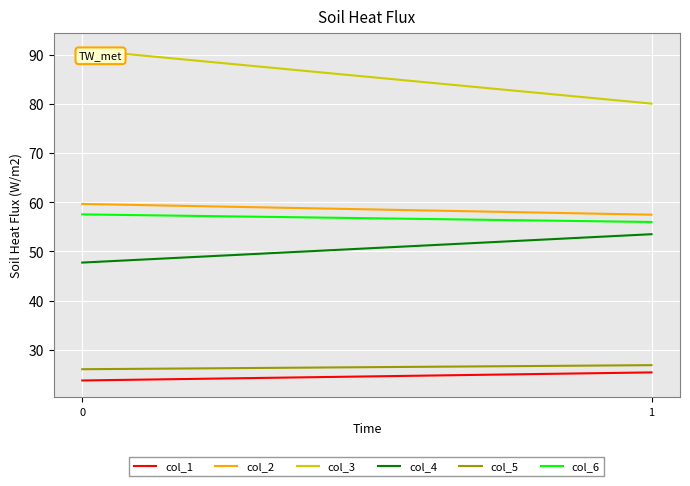

Reading left to right, extract all data points from this chart.

col_1: 23.7	25.4
col_2: 59.6	57.5
col_3: 91.0	80.1
col_4: 47.7	53.5
col_5: 26.0	26.8
col_6: 57.5	56.0